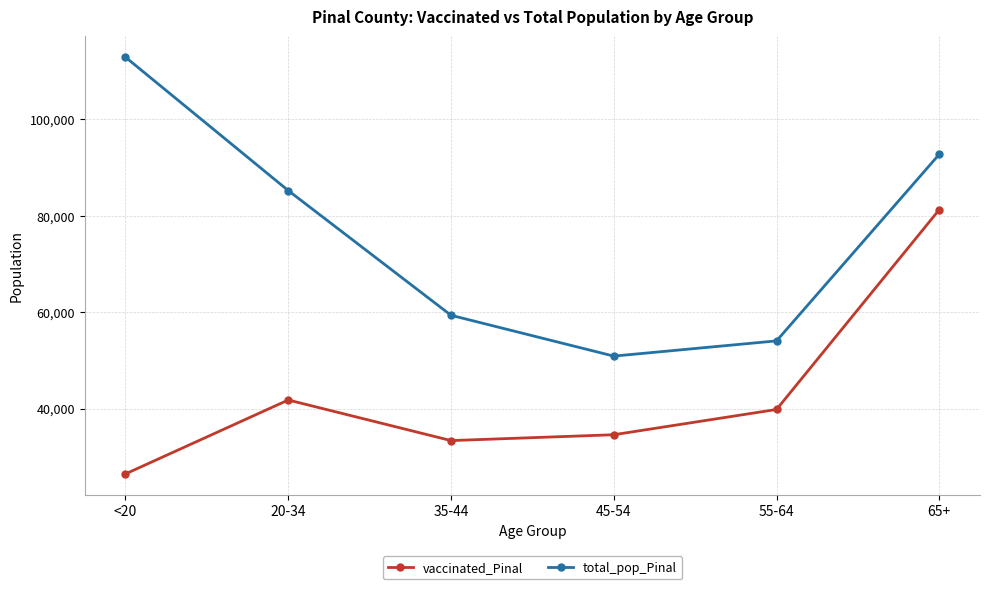

How many lines are shown in the chart?

2